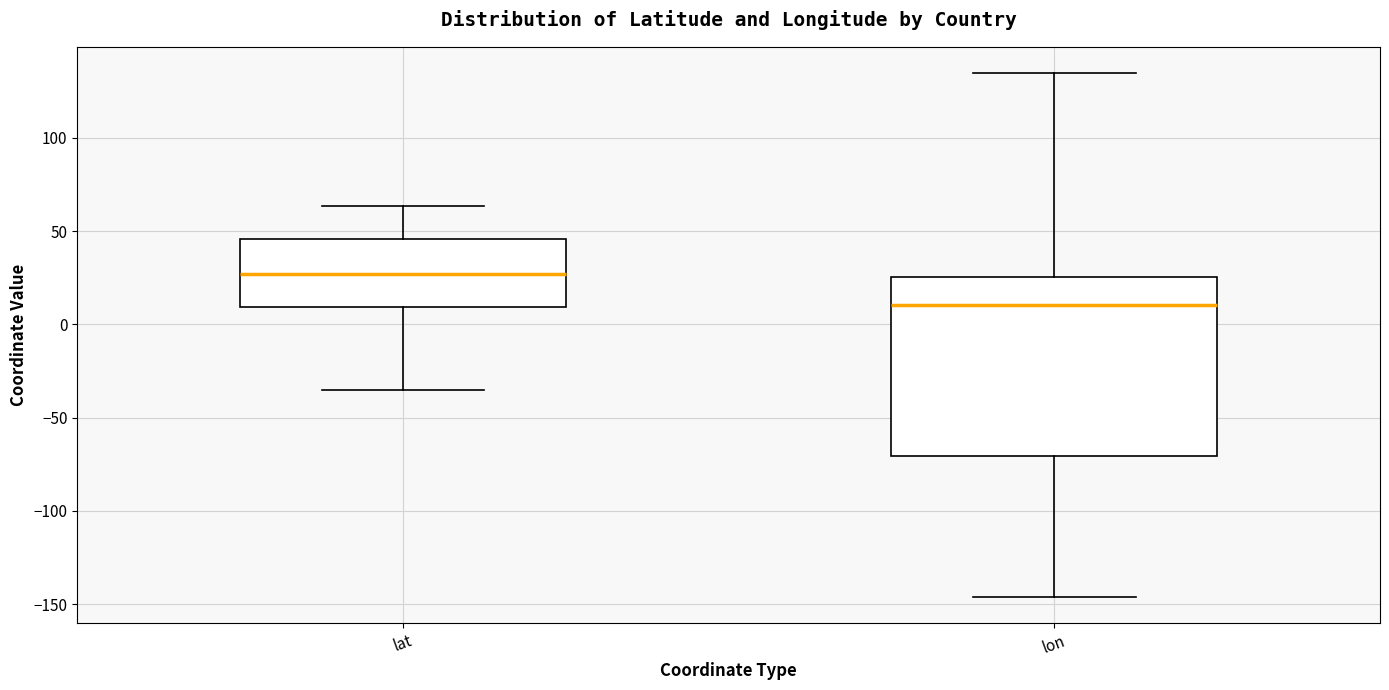

Reading left to right, transcribe this box plot: for each box, give where its median line is, the range the box spans, and where its two whiskers end, as read against the y-axis. The values are not printed on the chart, so give them approximately, as read against the axis.

lat: median 25, box 10 to 45, whiskers -35 to 65
lon: median 10, box -70 to 25, whiskers -145 to 135